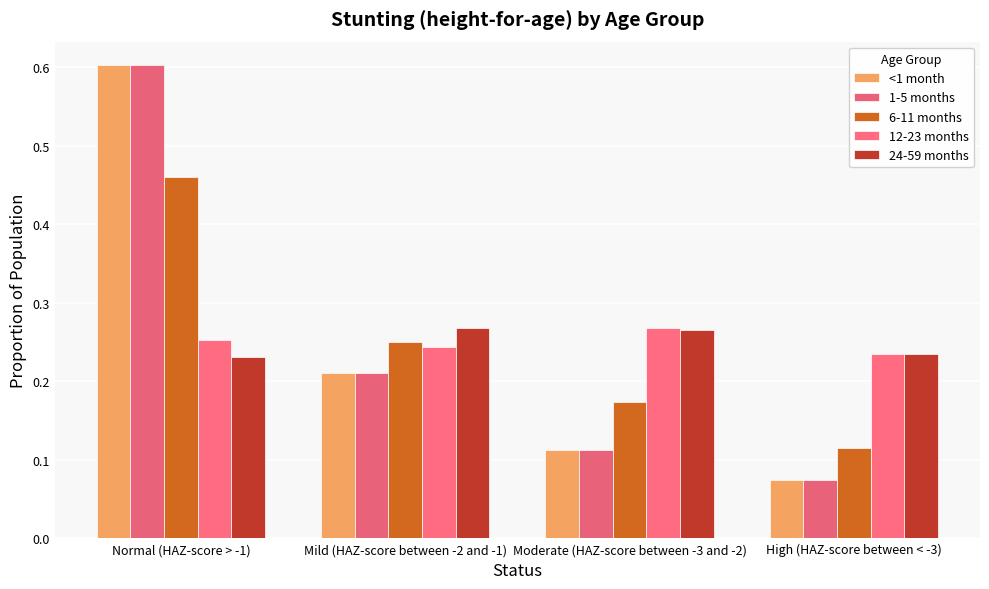

How many bars are there in each group?

5